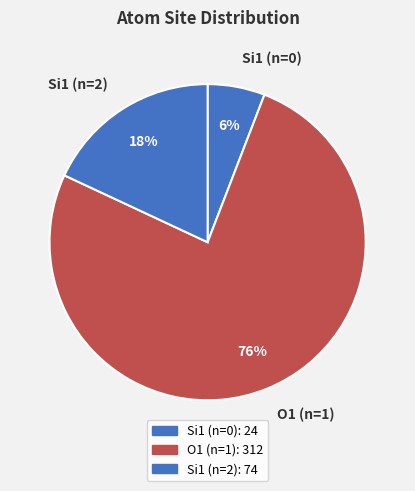

Do O1 (n=1) and Si1 (n=0) together represent more than half of the pie?

Yes